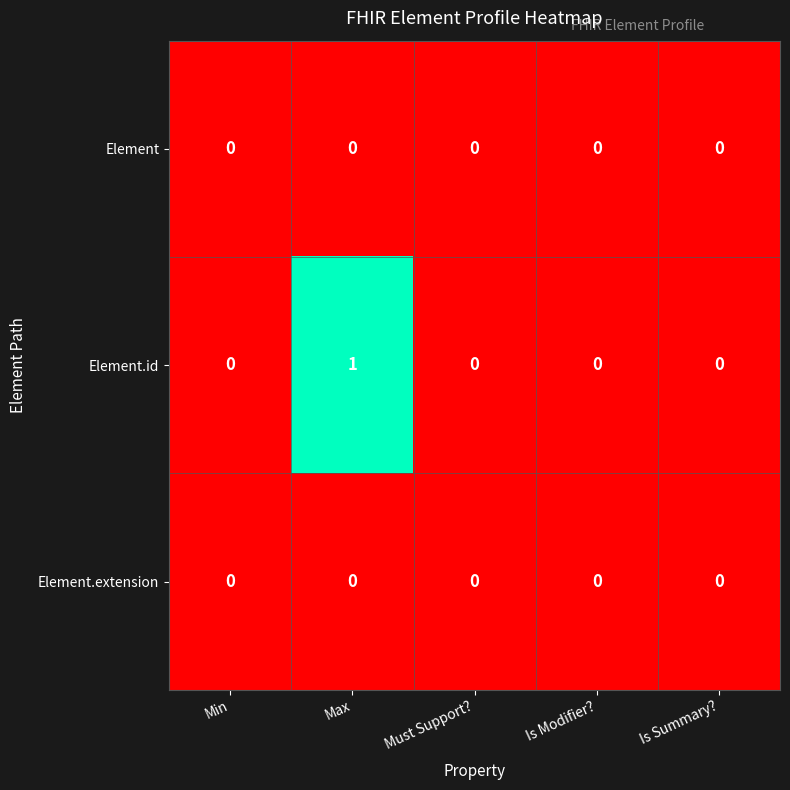

Which series has the largest range (max minus min)?

Element.id